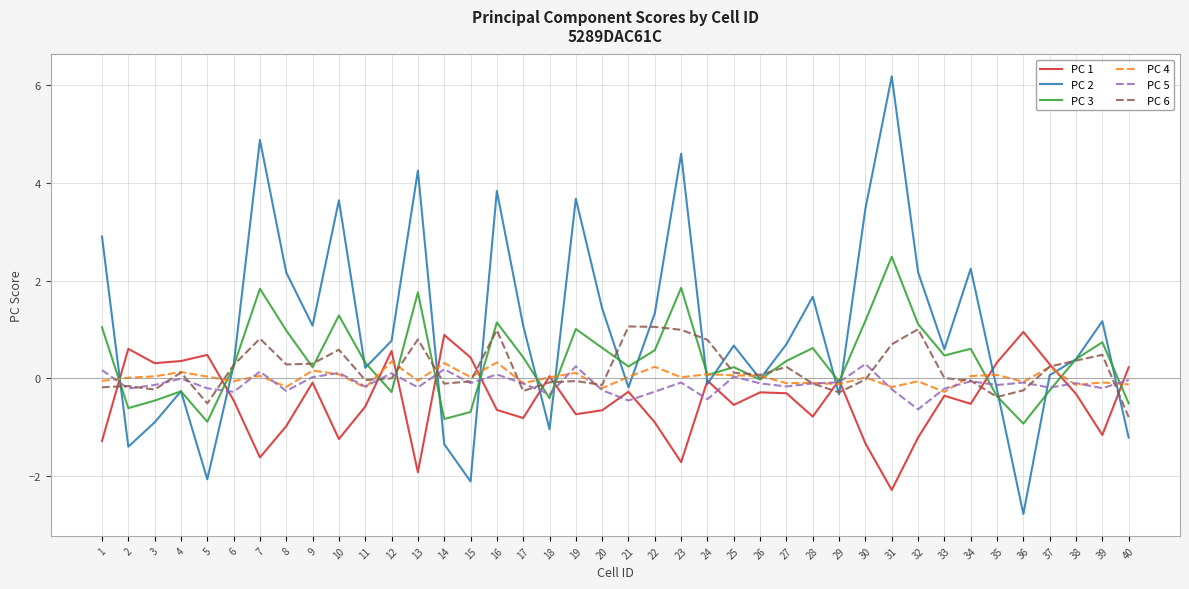

What is the maximum value shown in the chart?

6.2